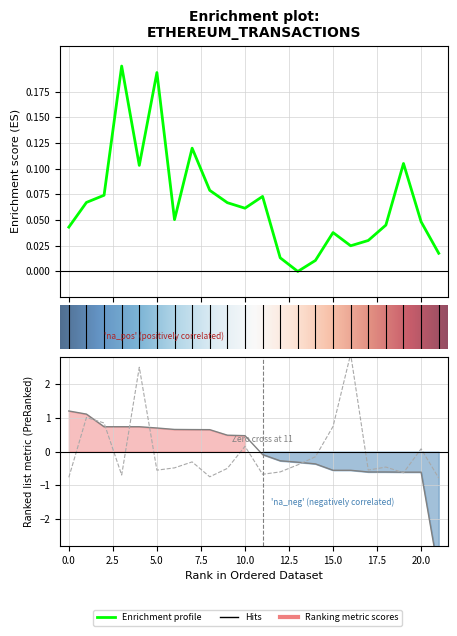

Read the confirmations value at 15.

-0.6